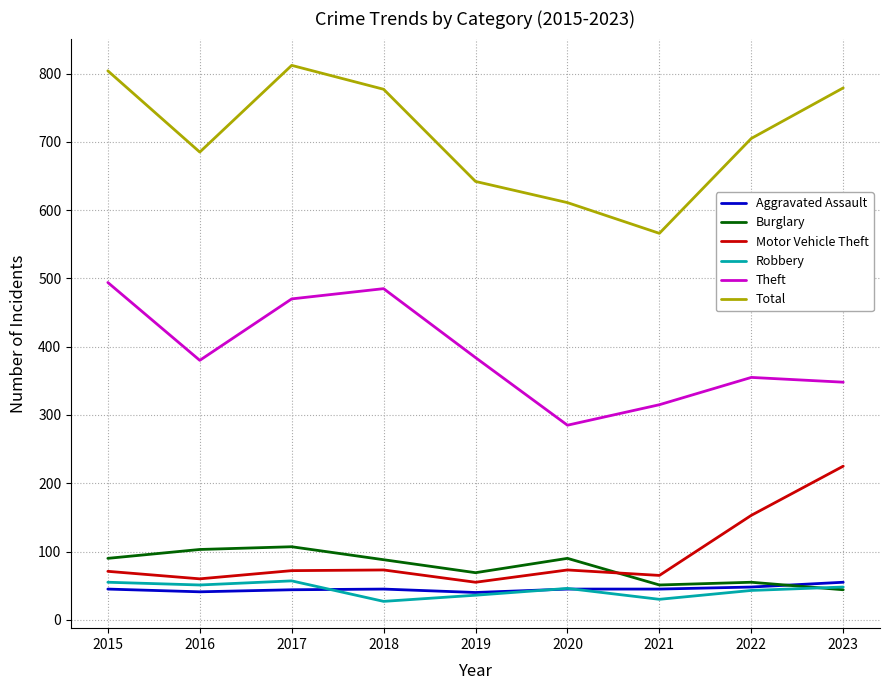

At 2015, list the series in order from smallest to largest.

Aggravated Assault, Robbery, Motor Vehicle Theft, Burglary, Theft, Total